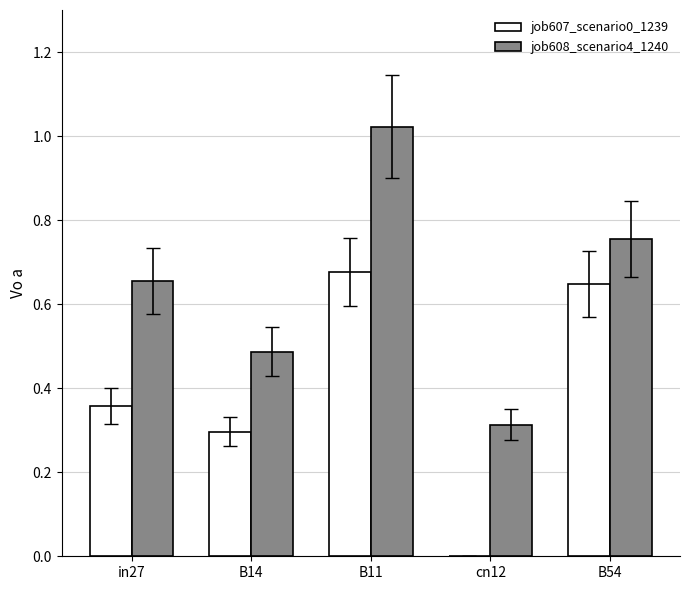

What is the total value across all series at B54?

1.4